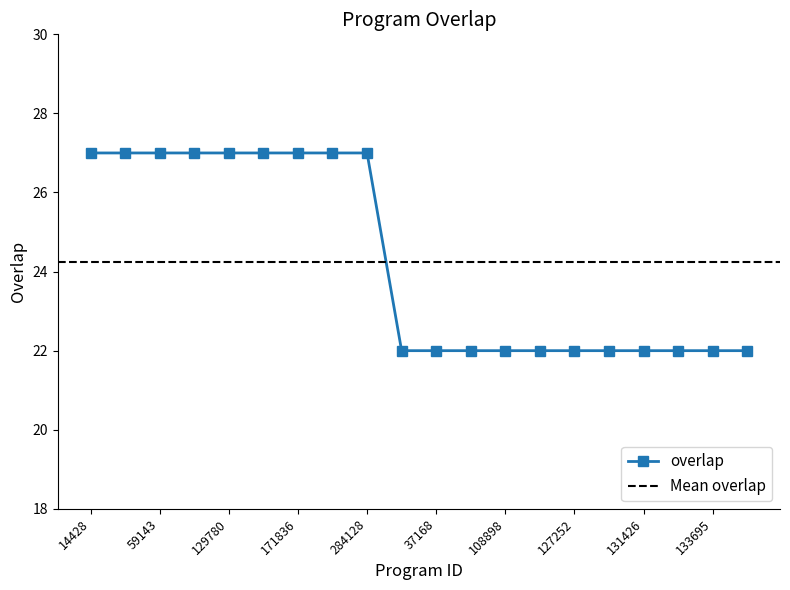

True or false: there are more than 2 points higher than both neighbors.

False